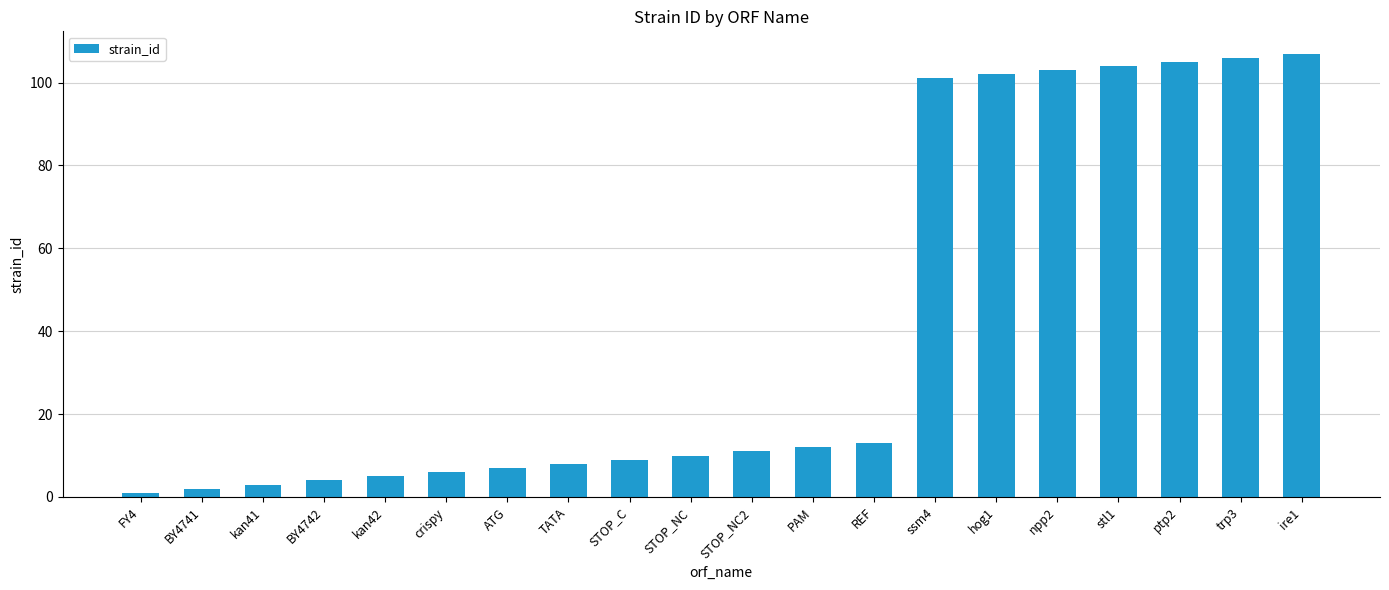

What is the label of the 15th bar from the right?

crispy